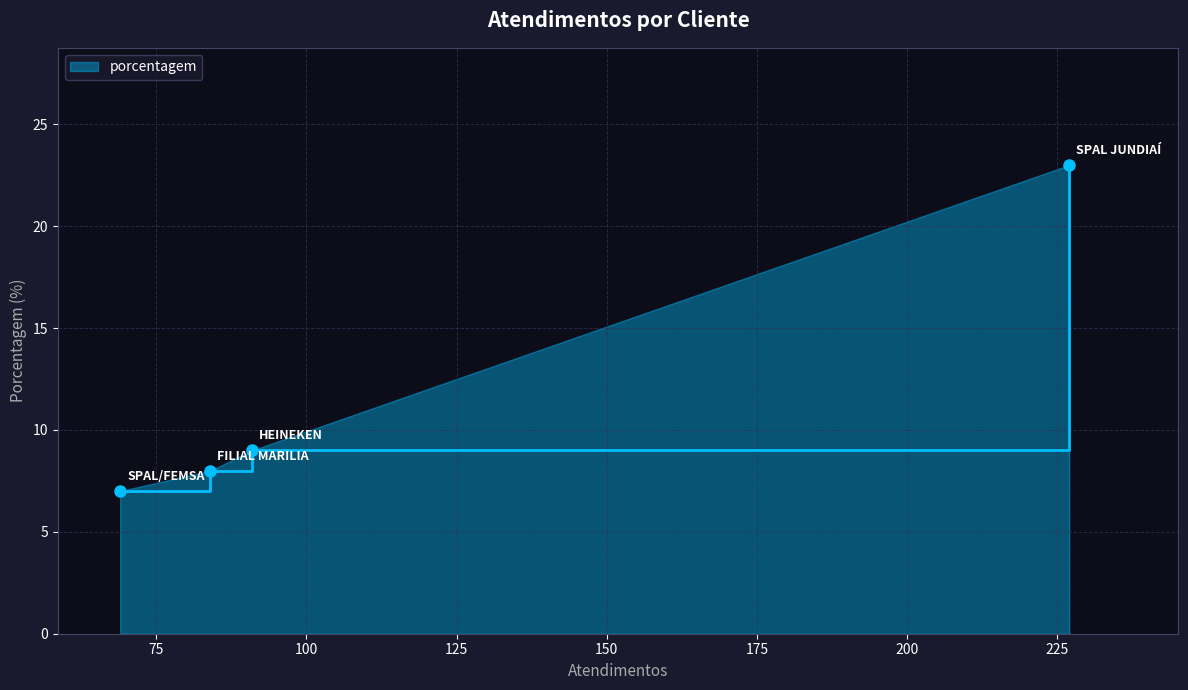

What is the smallest value displayed?

7